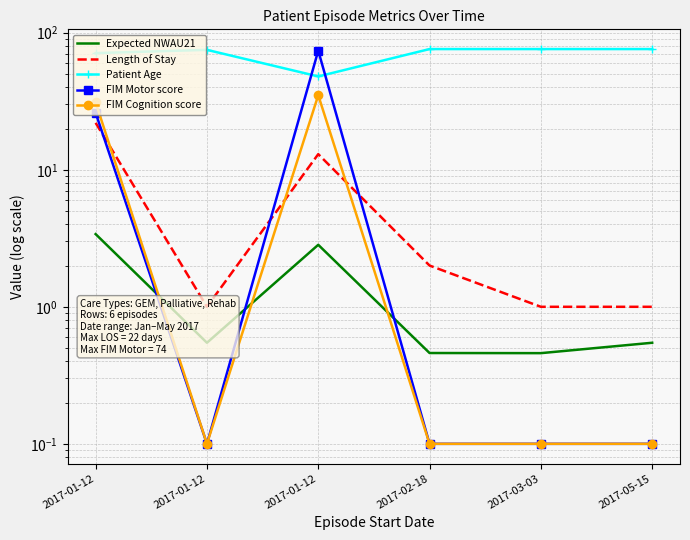

Reading right to left, list all the values displayed in this chart.

Expected NWAU21: 0.5	0.5	0.5	2.8	0.5	3.4
Length of Stay: 1.0	1.0	2.0	13.0	1.0	22.0
Patient Age: 76.0	76.0	76.0	48.0	75.0	71.0
FIM Motor score: 0.1	0.1	0.1	74.0	0.1	26.0
FIM Cognition score: 0.1	0.1	0.1	35.0	0.1	31.0